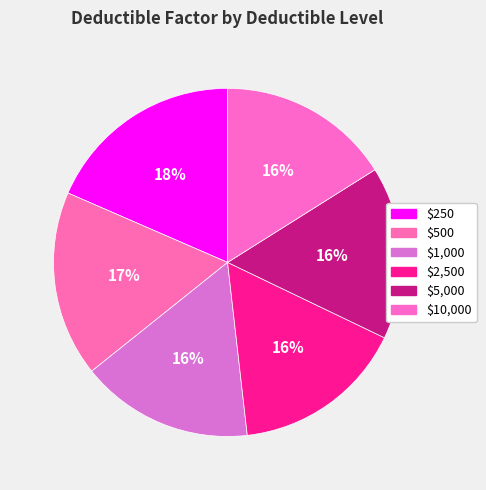

Is there a majority slice in this chart?

No